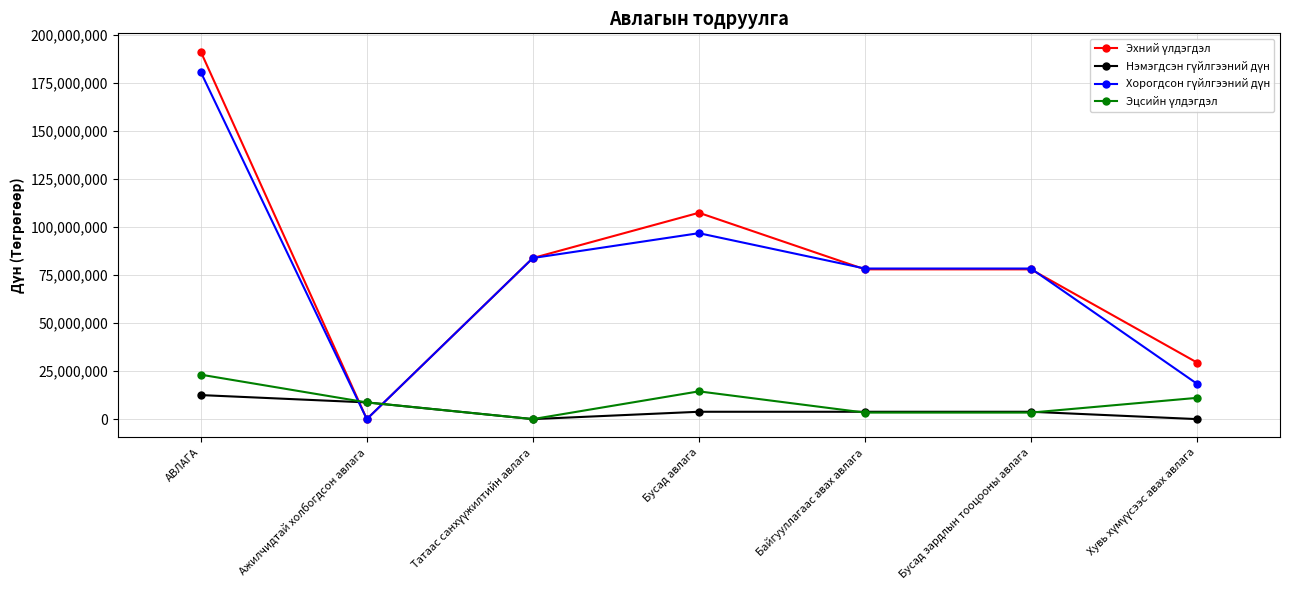

What is the label of the 4th point from the left?

Бусад авлага